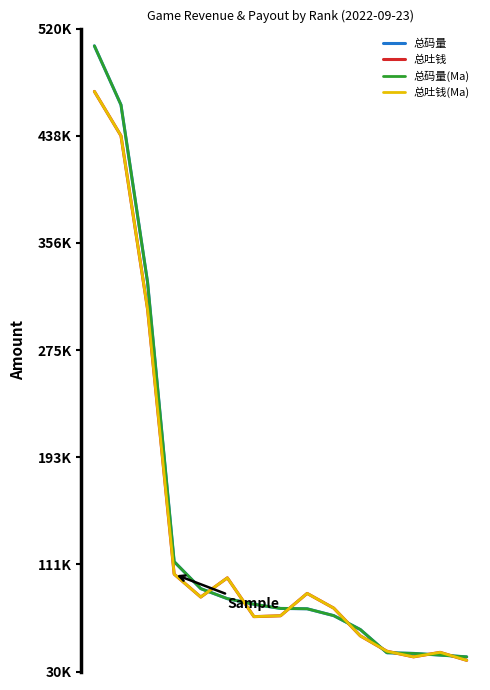

Where is 总吐钱(Ma) nearest to the value 255320?

2